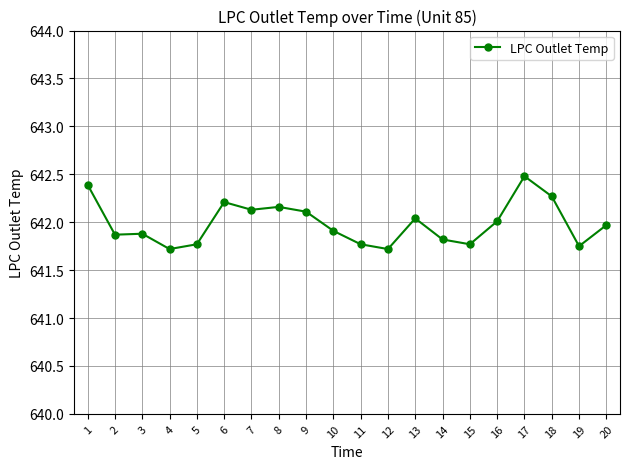

What is the value of the 3rd point from the left?

641.9